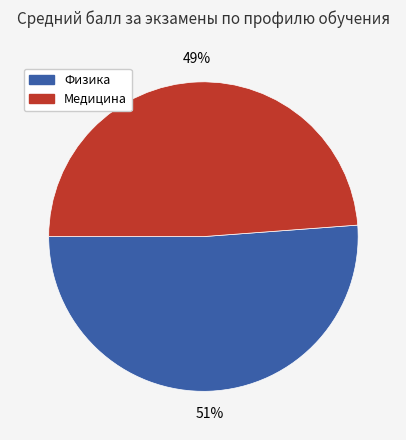

Rank the categories by value from lowest to highest.

Медицина, Физика